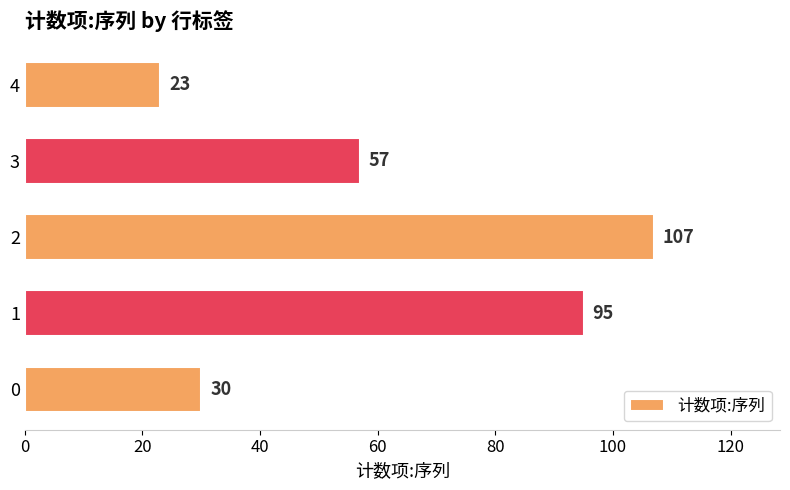

What is the sum of all values?

312